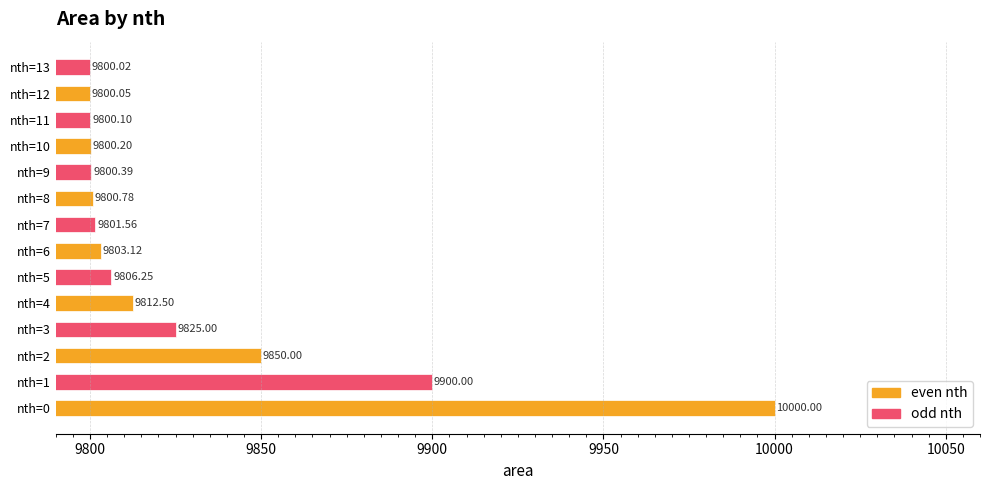

Rank the categories by value from lowest to highest.

nth=13, nth=12, nth=11, nth=10, nth=9, nth=8, nth=7, nth=6, nth=5, nth=4, nth=3, nth=2, nth=1, nth=0